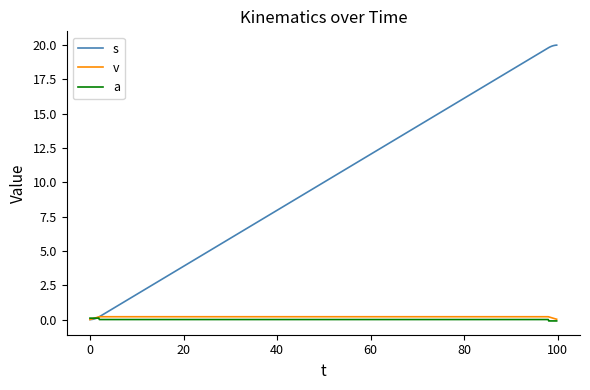

What is the smallest value displayed?

-0.1